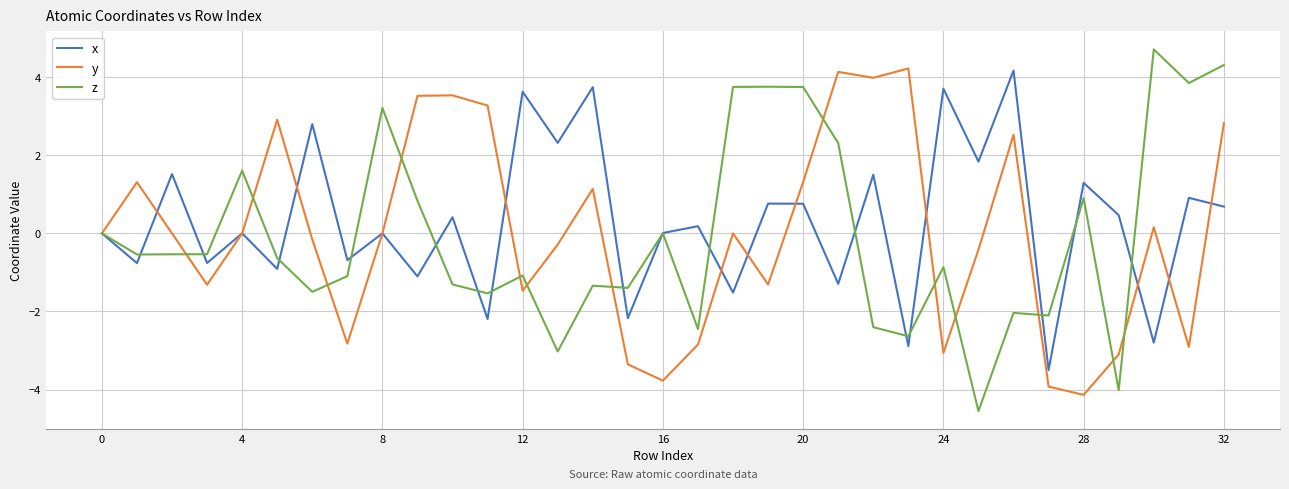

What is the minimum value for y?

-4.1